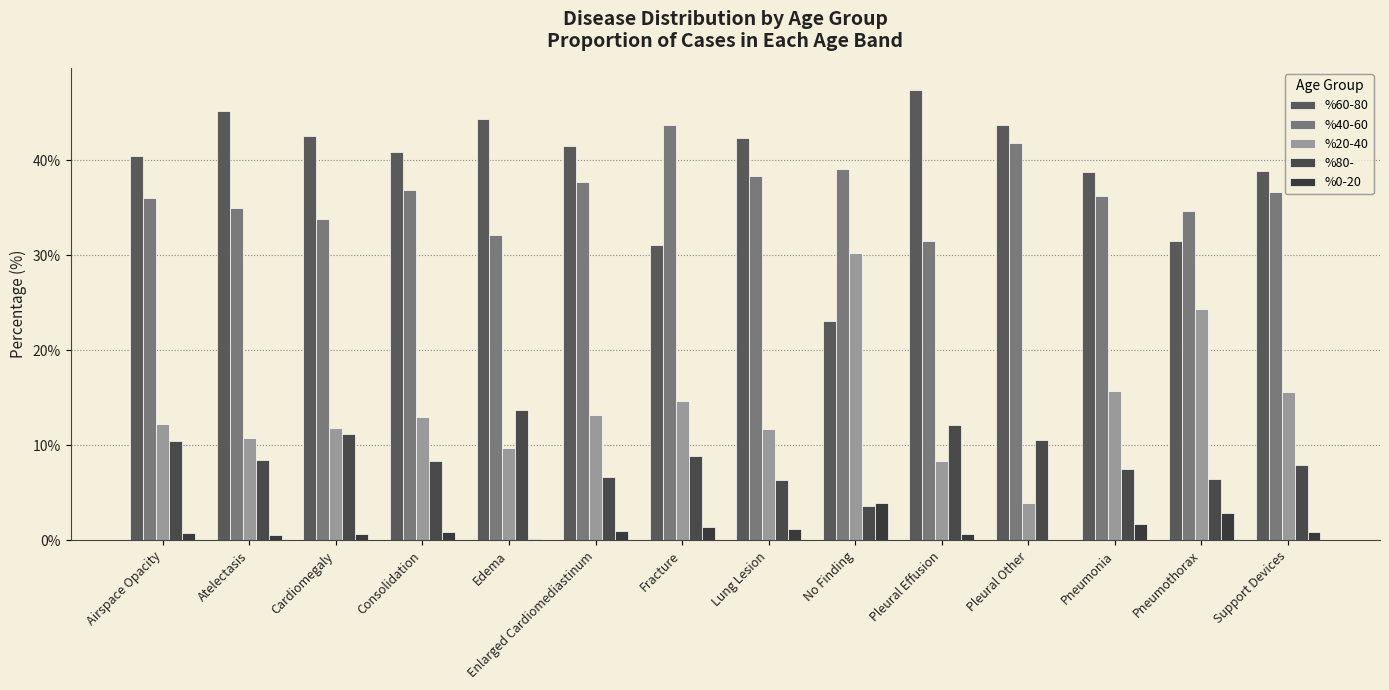

What position from the right is Pneumothorax?

2